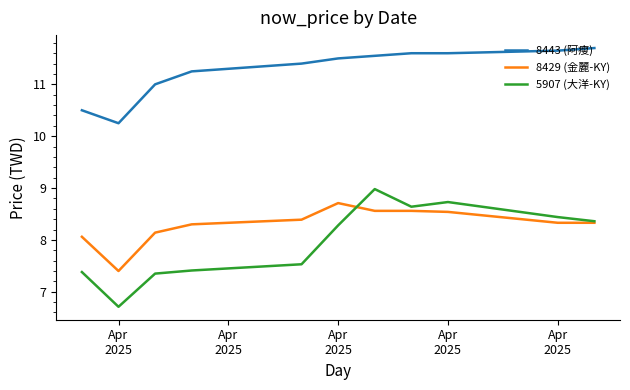

True or false: 8443 (阿瘦) and 8429 (金麗-KY) cross at least once.

False